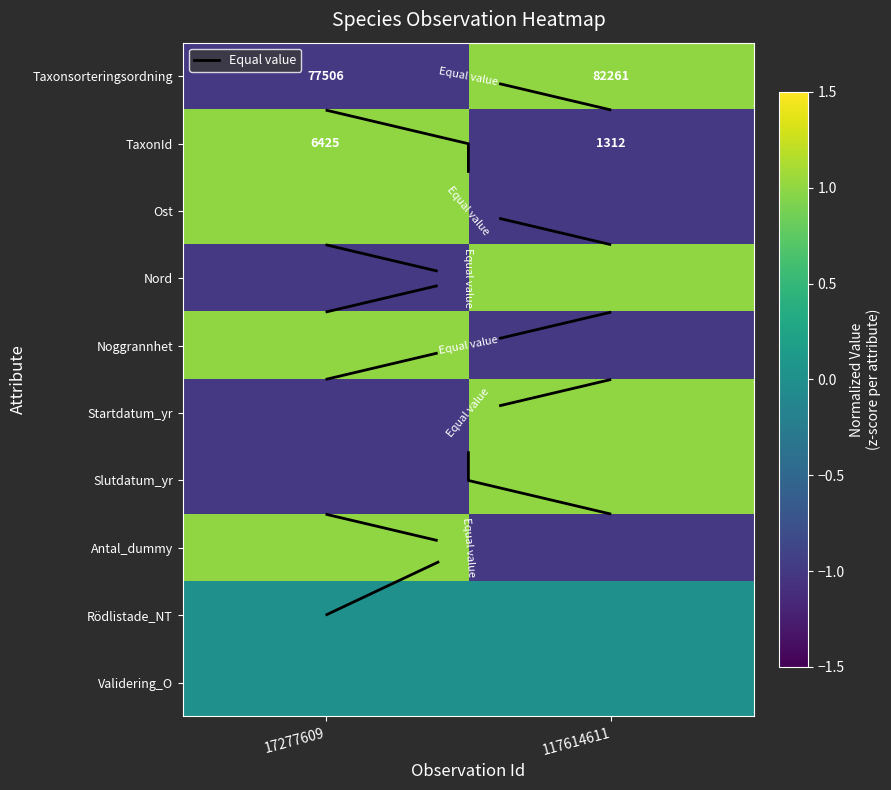

The Validering_O series shows 0.0 at 117614611. True or false?

True